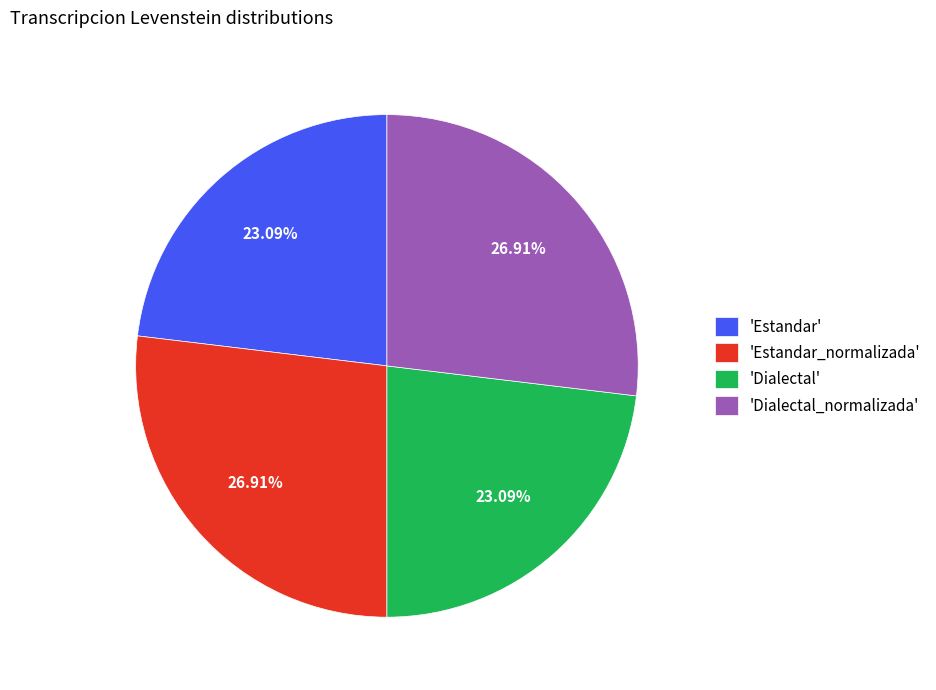

Does 'Dialectal' represent more than half of the total?

No